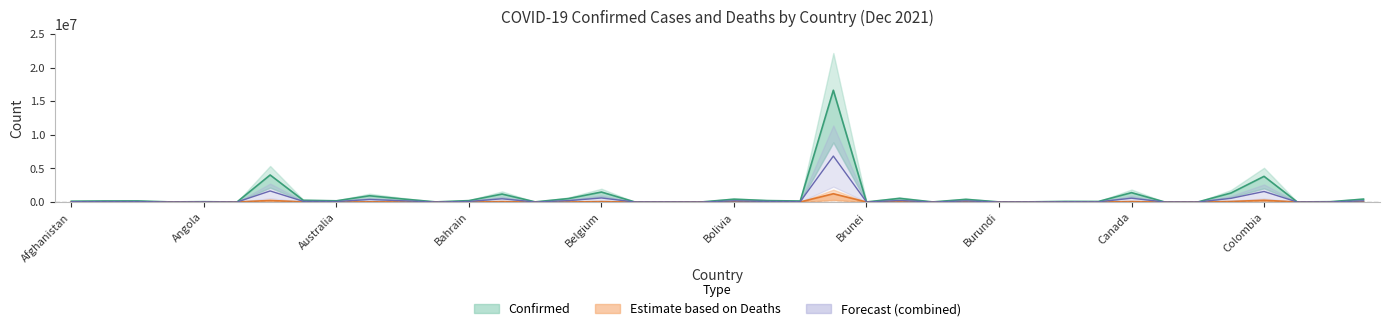

What is the difference between the highest and lowest values at 18?

18358.2